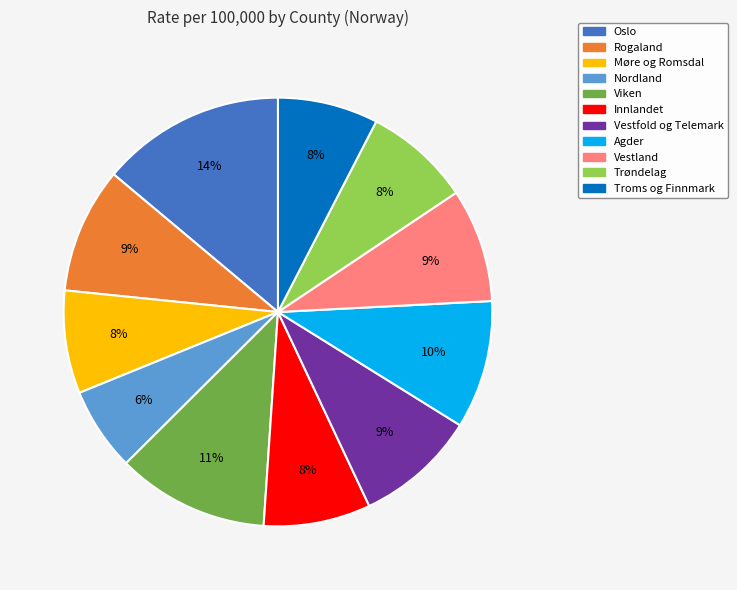

To the nearest percent, what portion does Troms og Finnmark represent?

8%